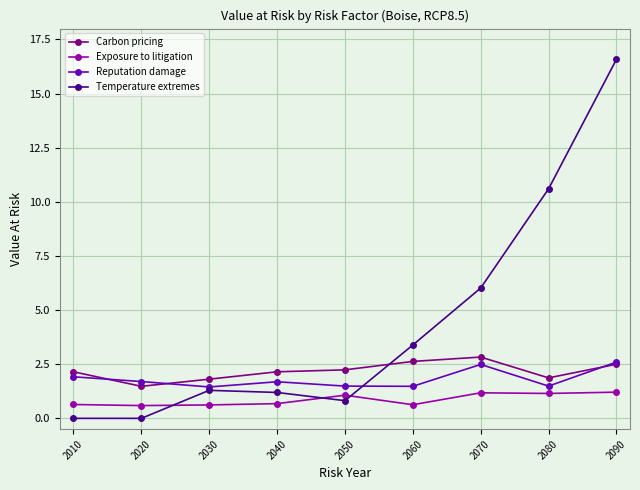

What is the spread (max minus min) of values at 2020?

1.7